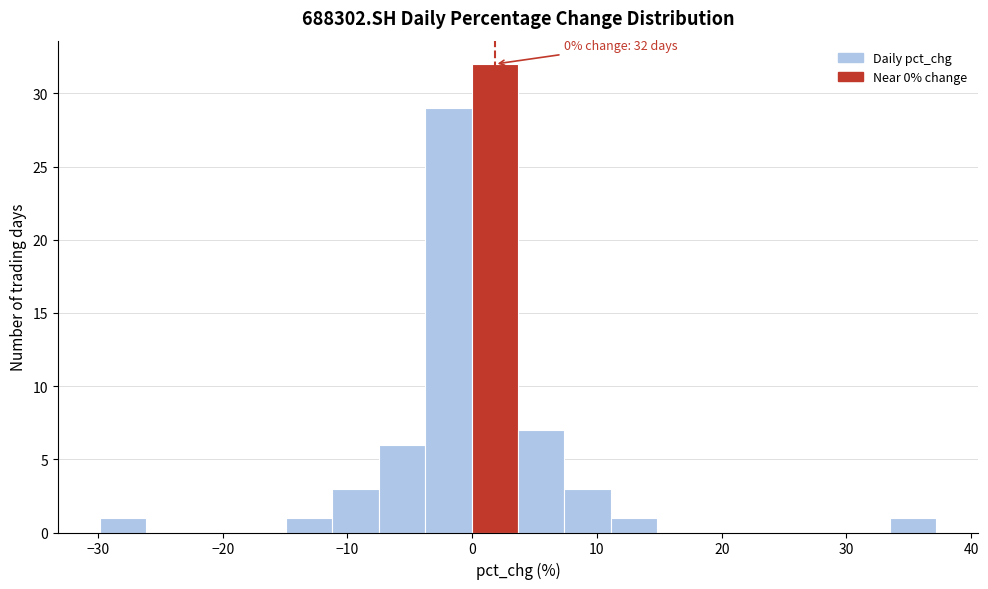

Around what value on the x-axis is the tallest bar? Give the approximate position of its centre, as read against the axis.

2